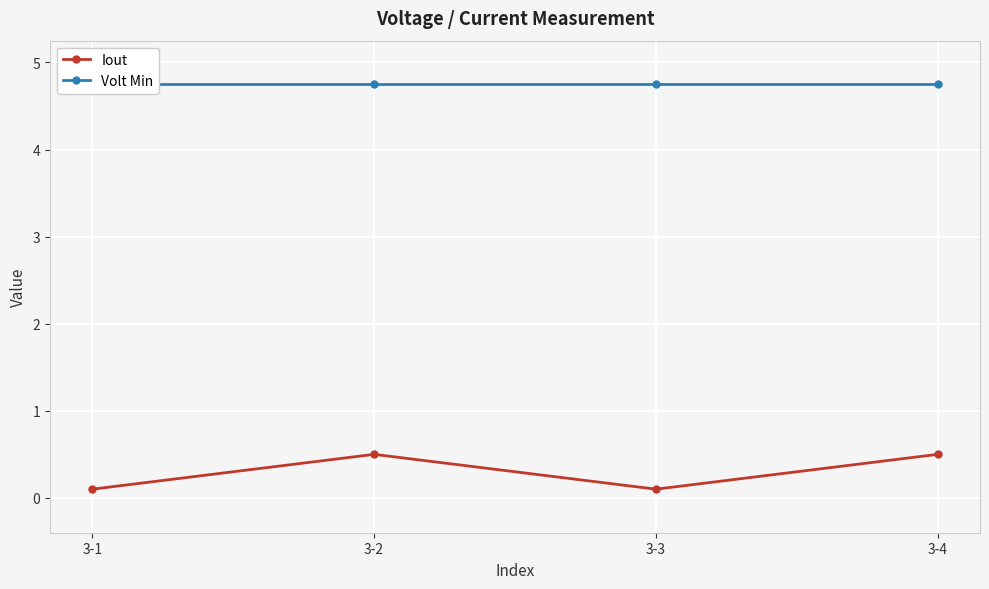

Reading right to left, extract all data points from this chart.

Iout: 3-4=0.5	3-3=0.1	3-2=0.5	3-1=0.1
Volt Min: 3-4=4.8	3-3=4.8	3-2=4.8	3-1=4.8